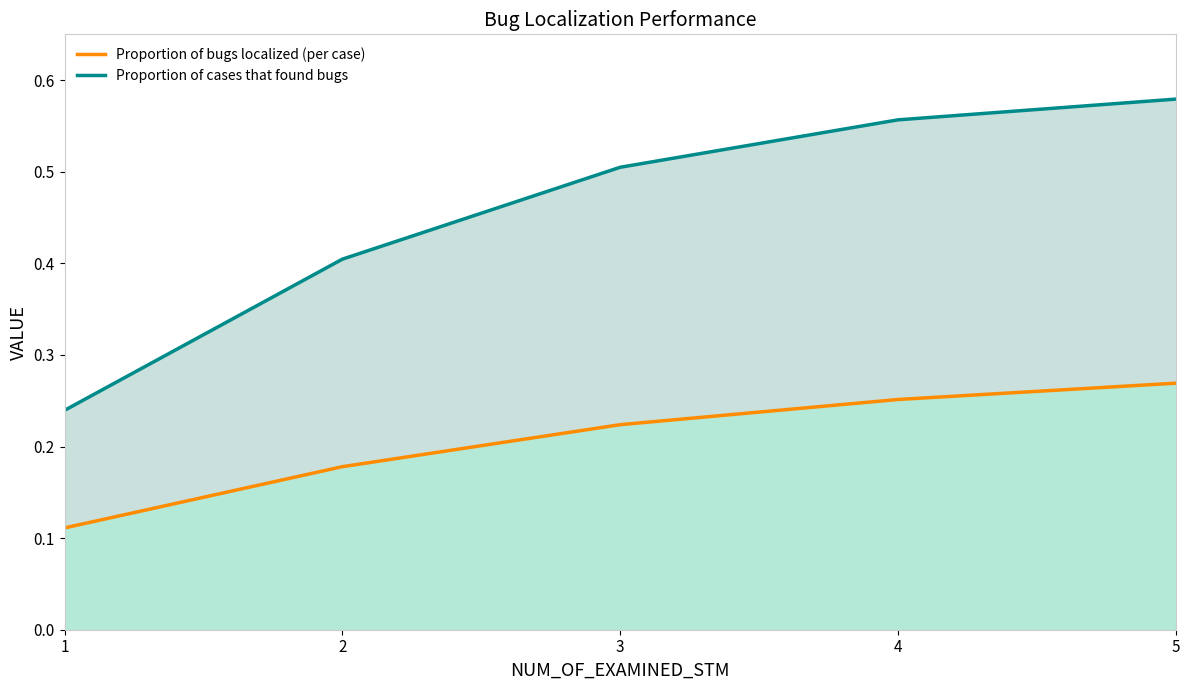

Is the value of Proportion of cases that found bugs at 2 greater than the value of Proportion of bugs localized (per case) at 5?

Yes